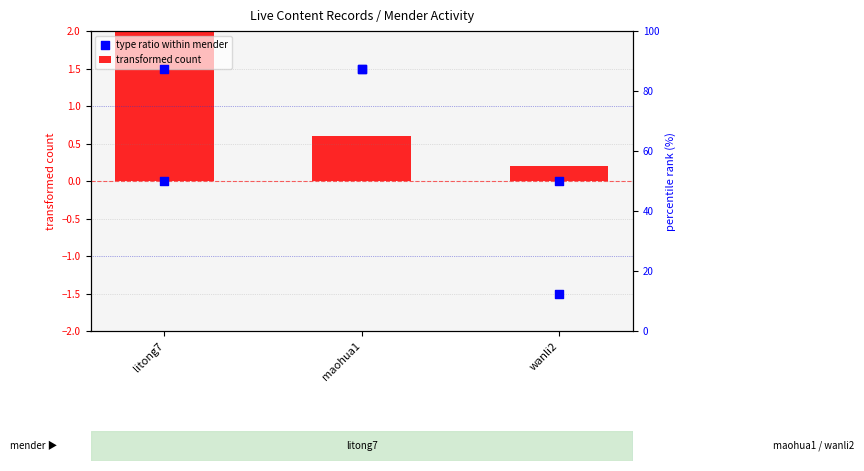

Which series has the widest spread of Y values?

transformed count